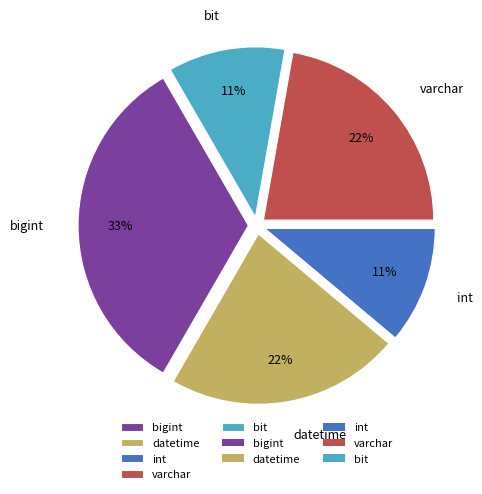

Is there a majority slice in this chart?

No